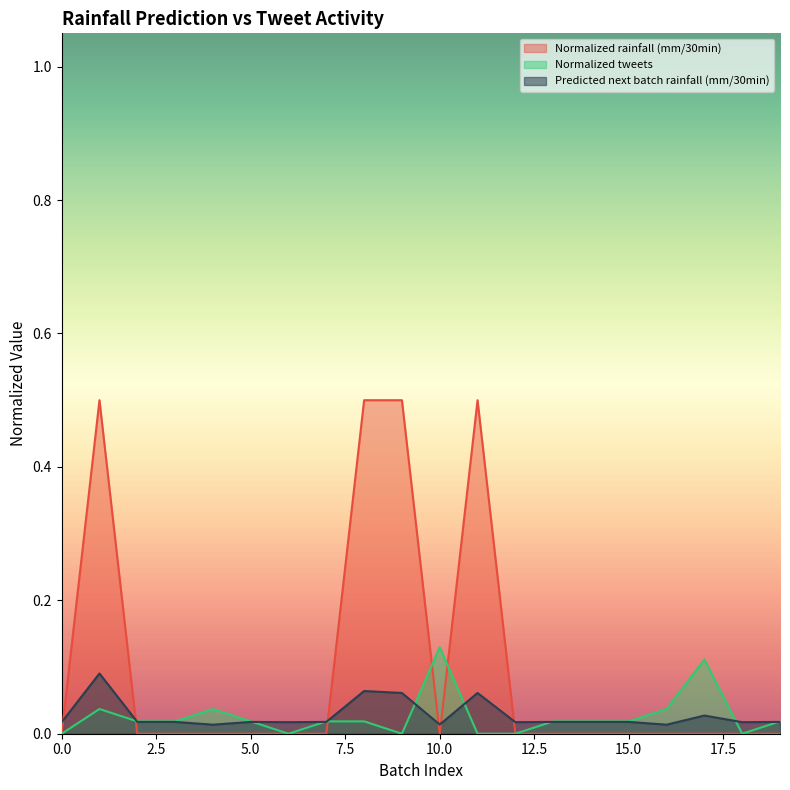

In Normalized tweets, how many points are higher than both neighbors (excluding endpoints)?

4